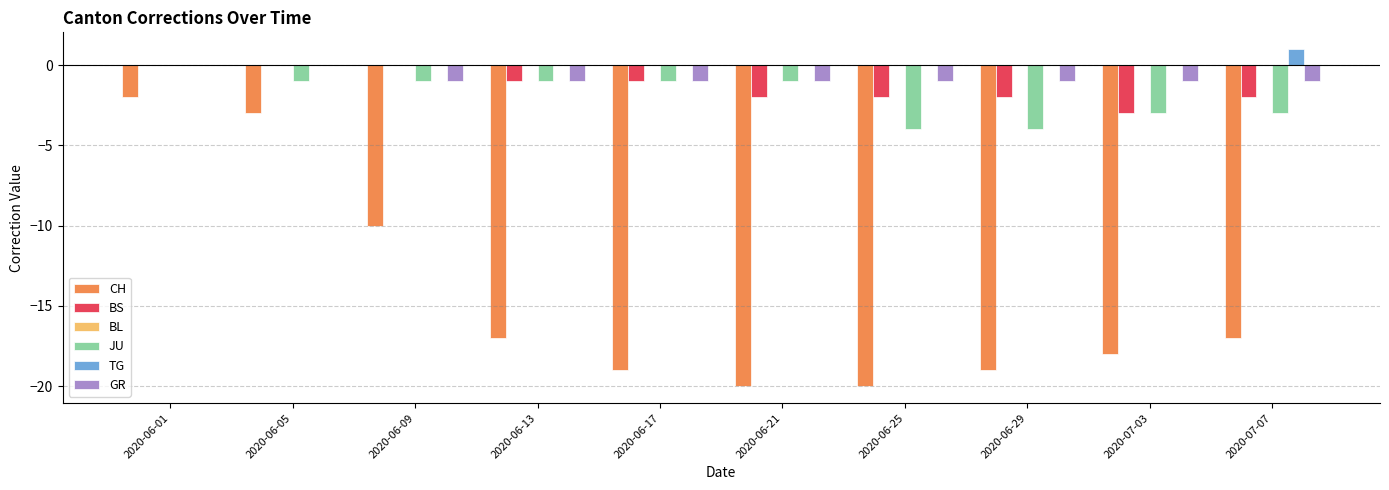

Where does the BS series first go above -1?

2020-06-01